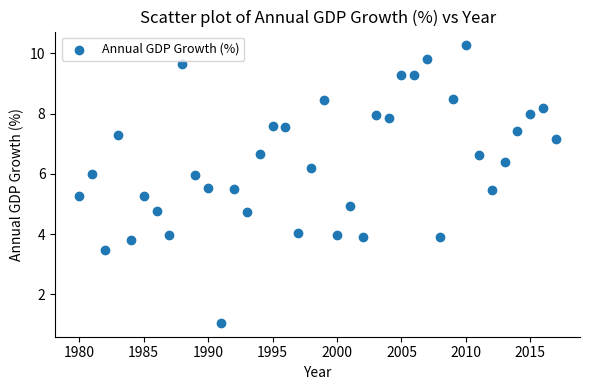

What is the range of X values (max minus min)?

37.0